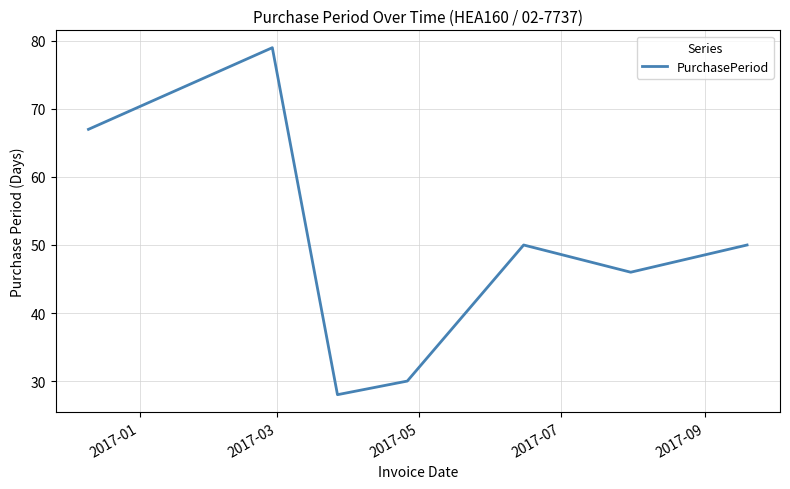

What is the difference between the maximum and minimum values?

51